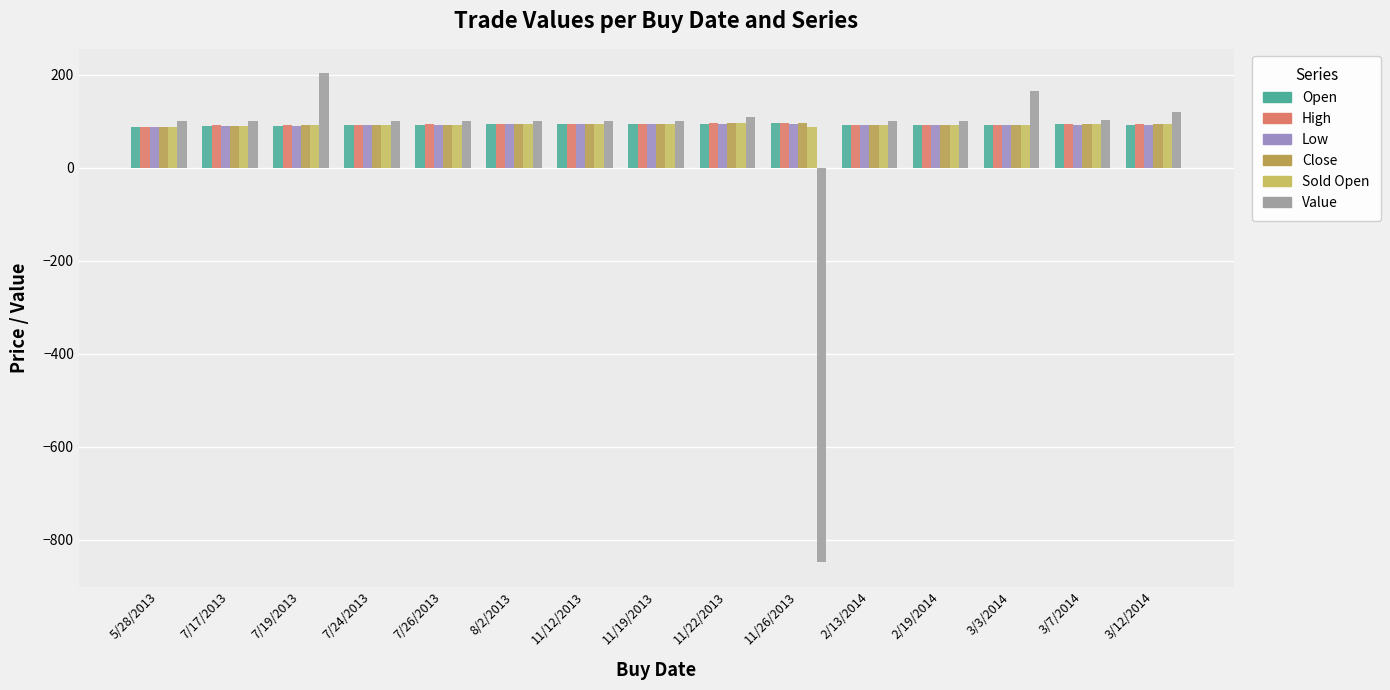

Which category has the highest value across all series?

7/19/2013